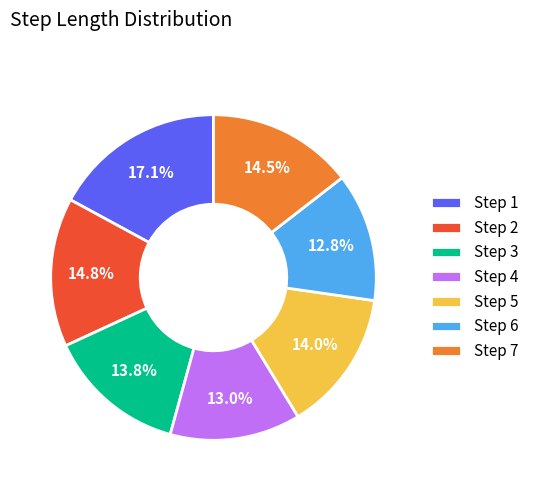

Between Step 7 and Step 3, which is larger?

Step 7